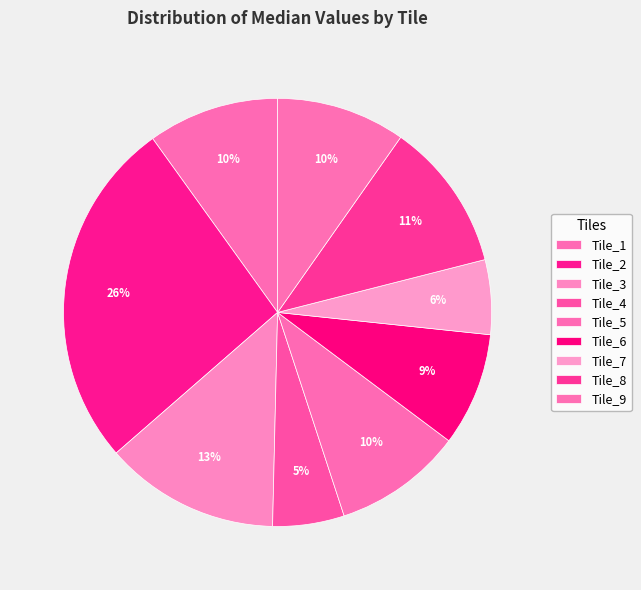

What is the largest slice in the pie chart?

Tile_2